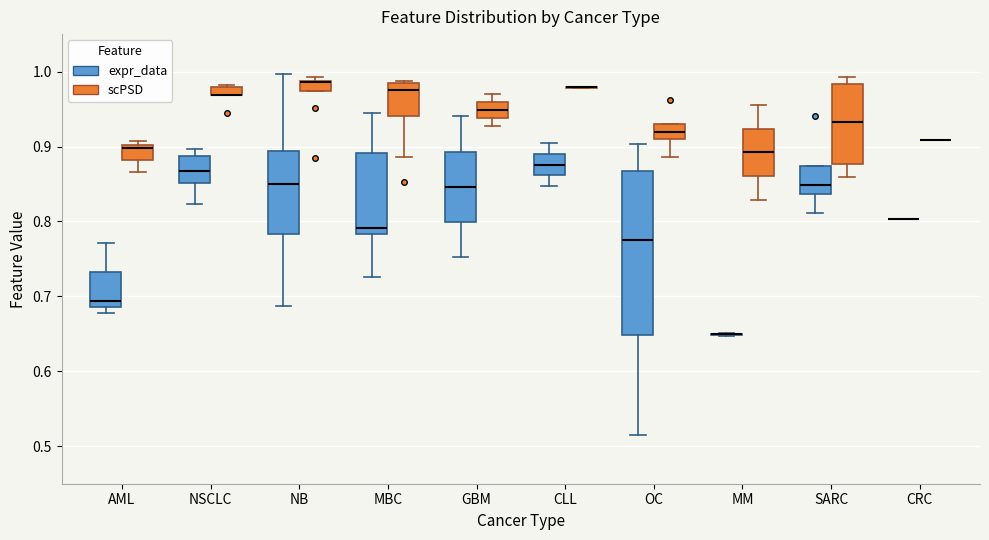

Where does the median line of the box for OC (expr_data) sit on the y-axis? The values are not printed on the chart, so give them approximately, as read against the axis.

0.77